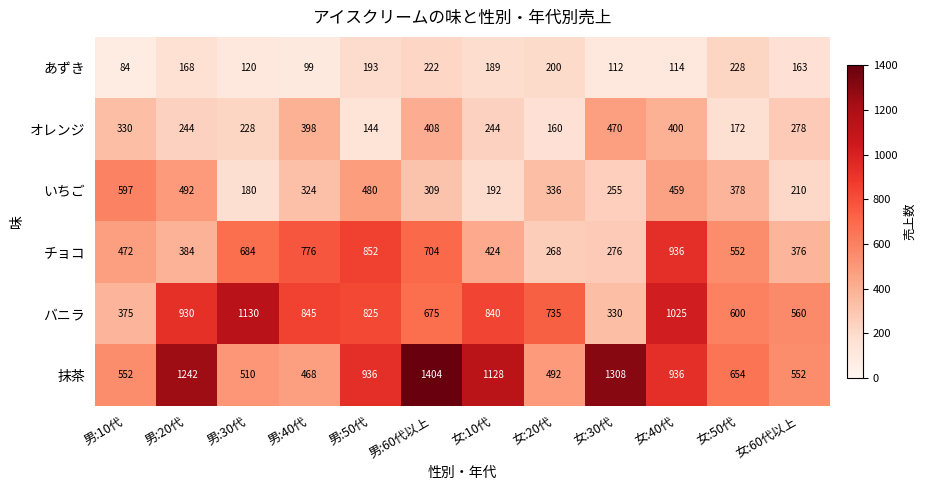

Which category has the lowest value across all series?

男:10代